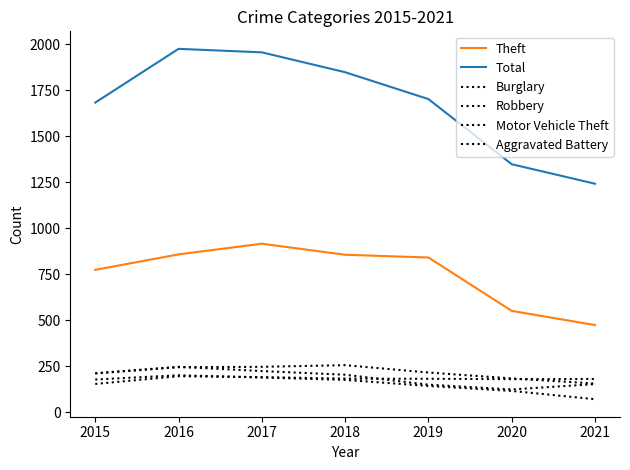

True or false: Motor Vehicle Theft and Total cross at least once.

False